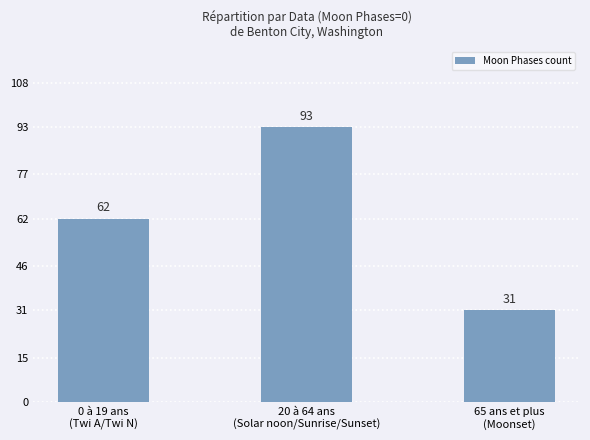

What is the difference between the maximum and minimum values?

62